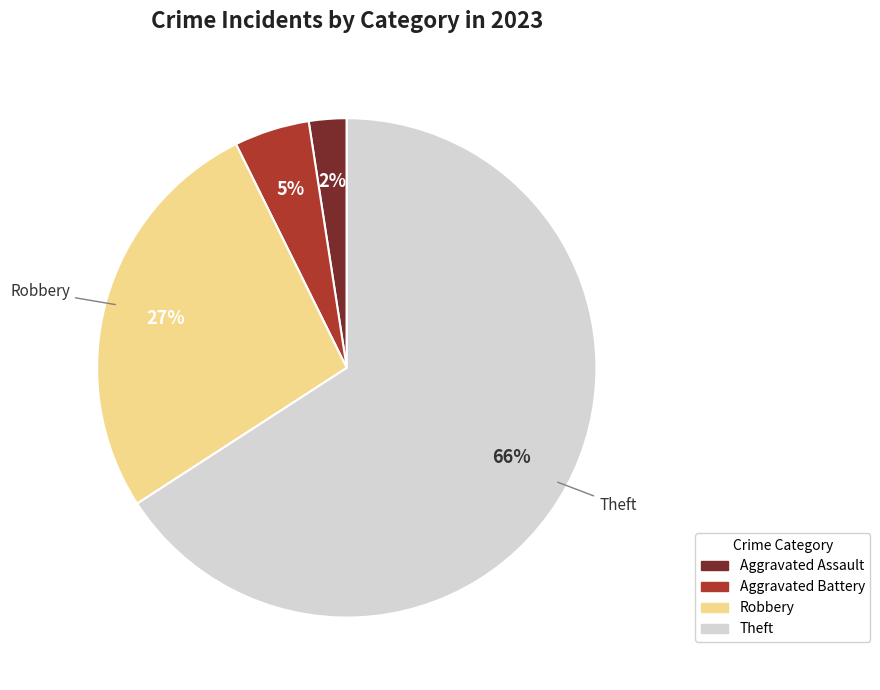

How many segments does this pie chart have?

4